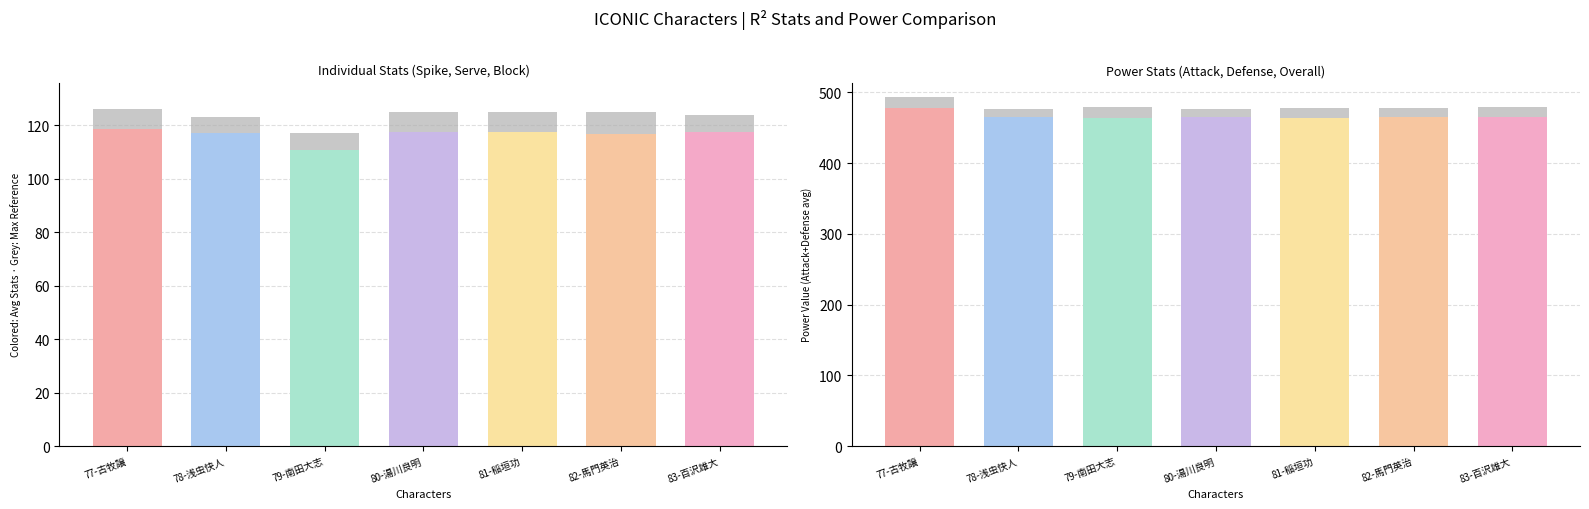

Count the number of categories in the chart.

7